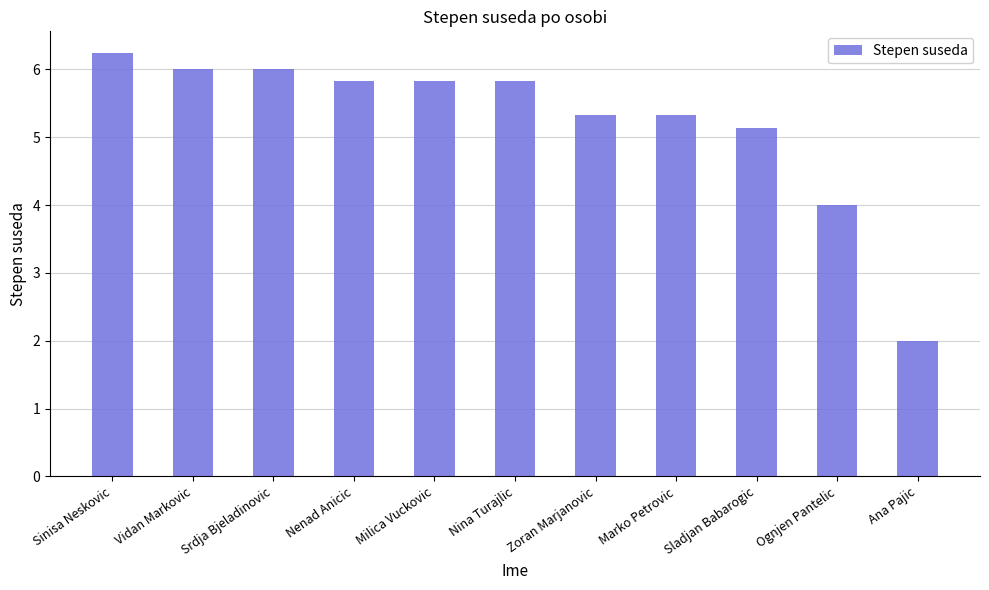

Is it true that the value at Ana Pajic is 1.3?

False